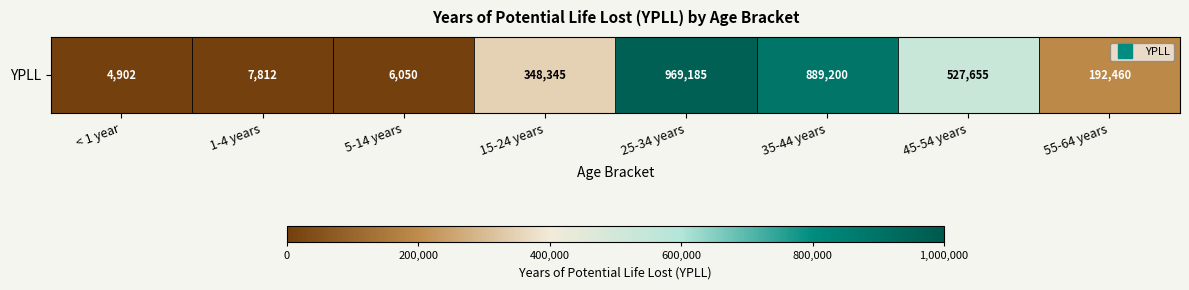

The chart shows a value of 555805 at 15-24 years. True or false?

False